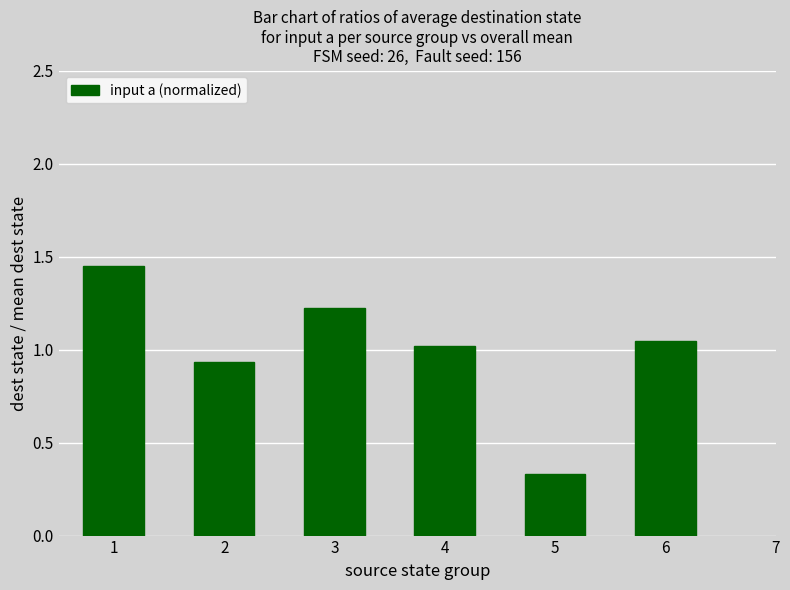

What value does the data have at 3?

1.2